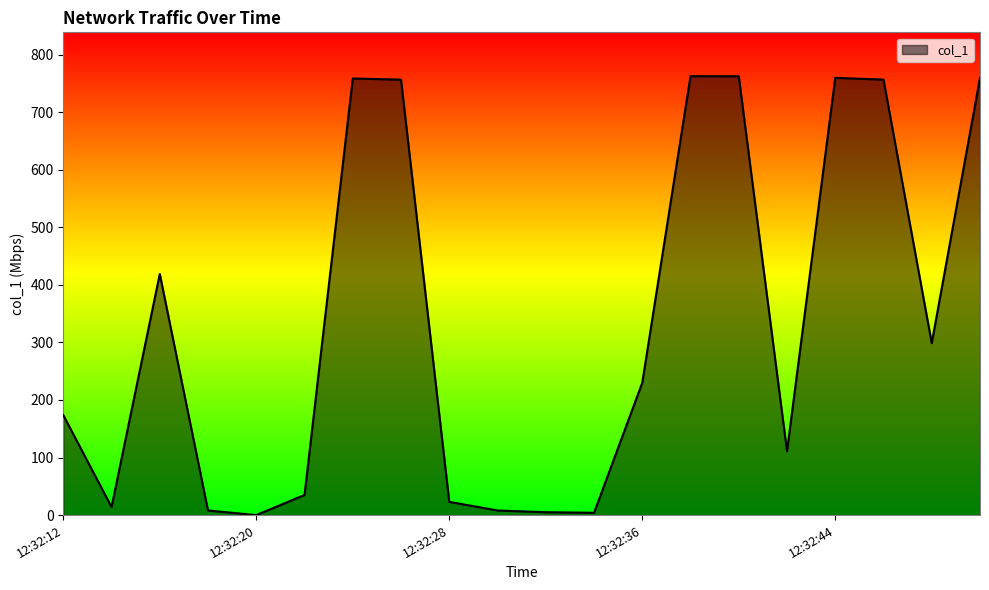

Does the chart have visible grid lines?

No